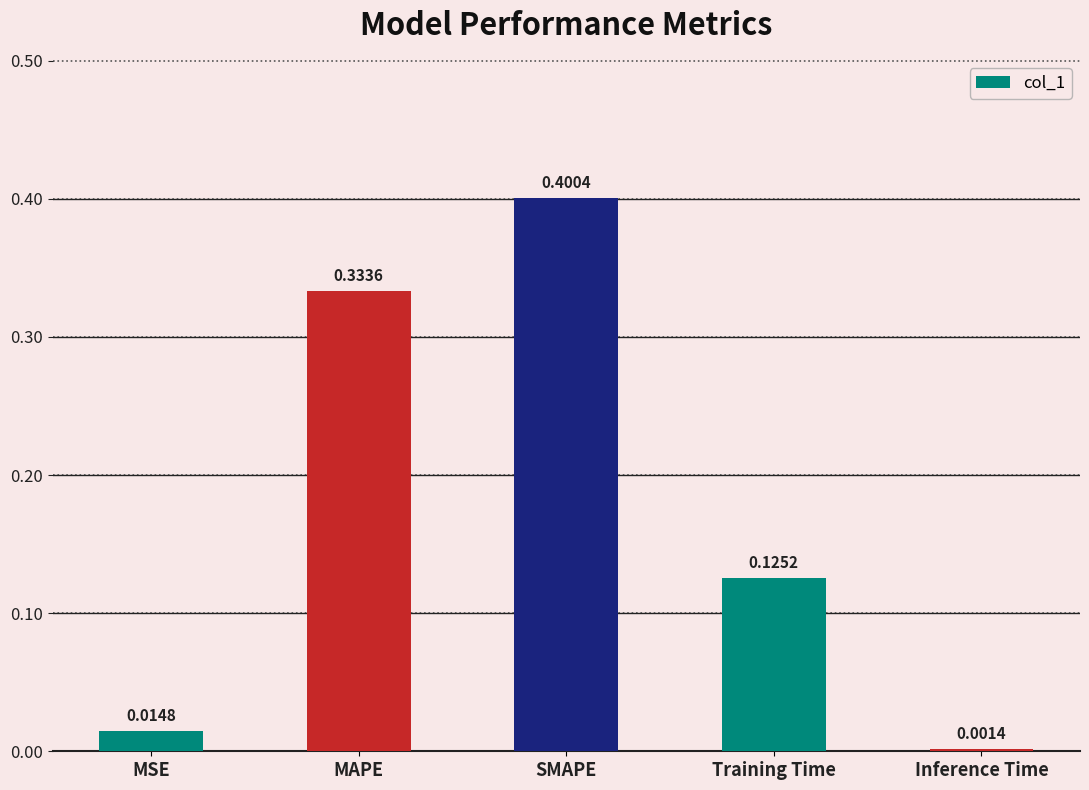

Between MAPE and Training Time, which is larger?

MAPE